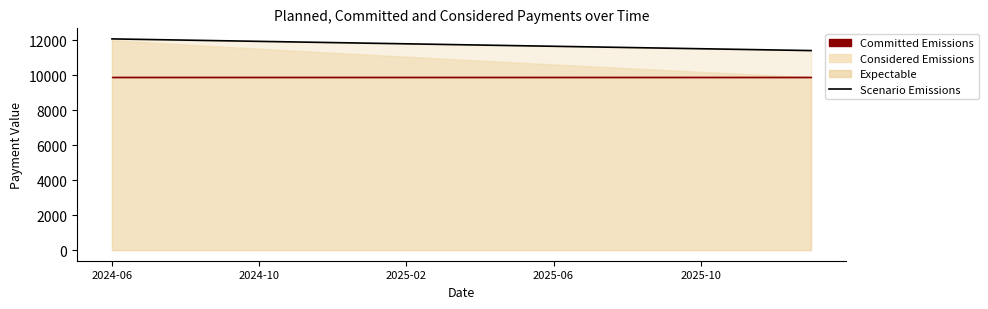

True or false: the data shows 7125.7 at 2025-10.

False